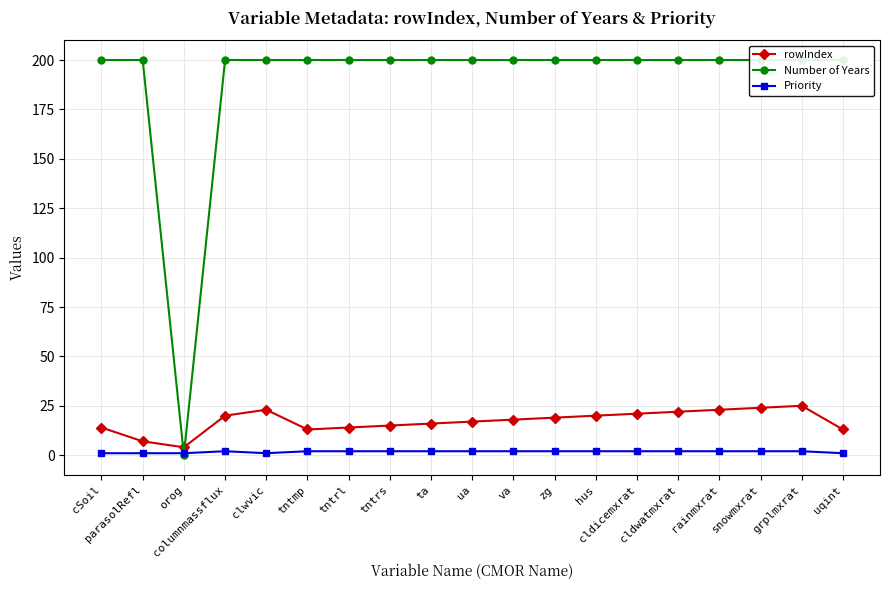

What is the difference between the maximum and second lowest values in the rowIndex series?

18